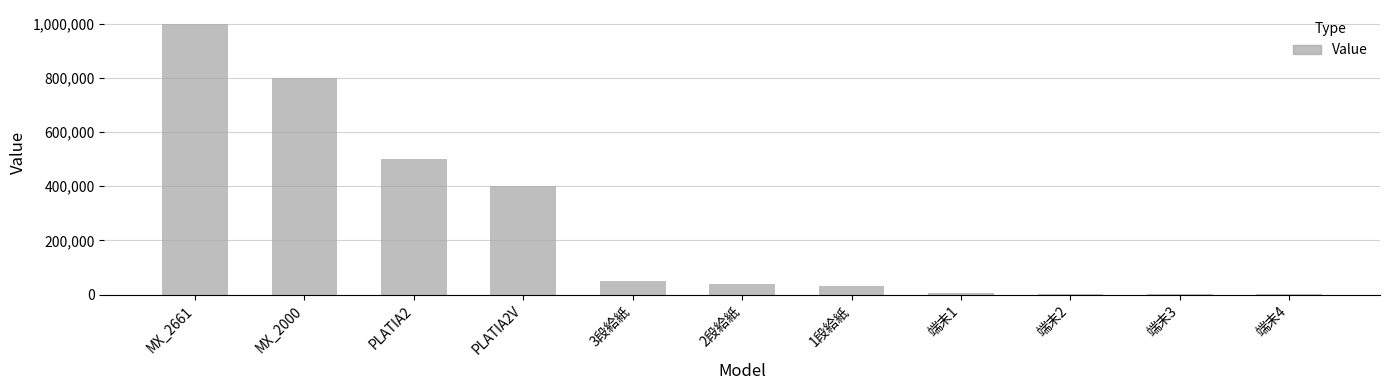

True or false: the data shows 452185 at MX_2000.

False